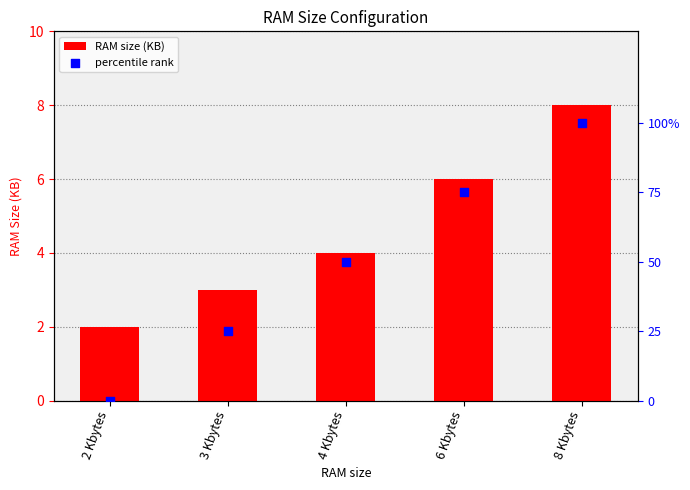

Which series contains the highest Y value?

percentile rank